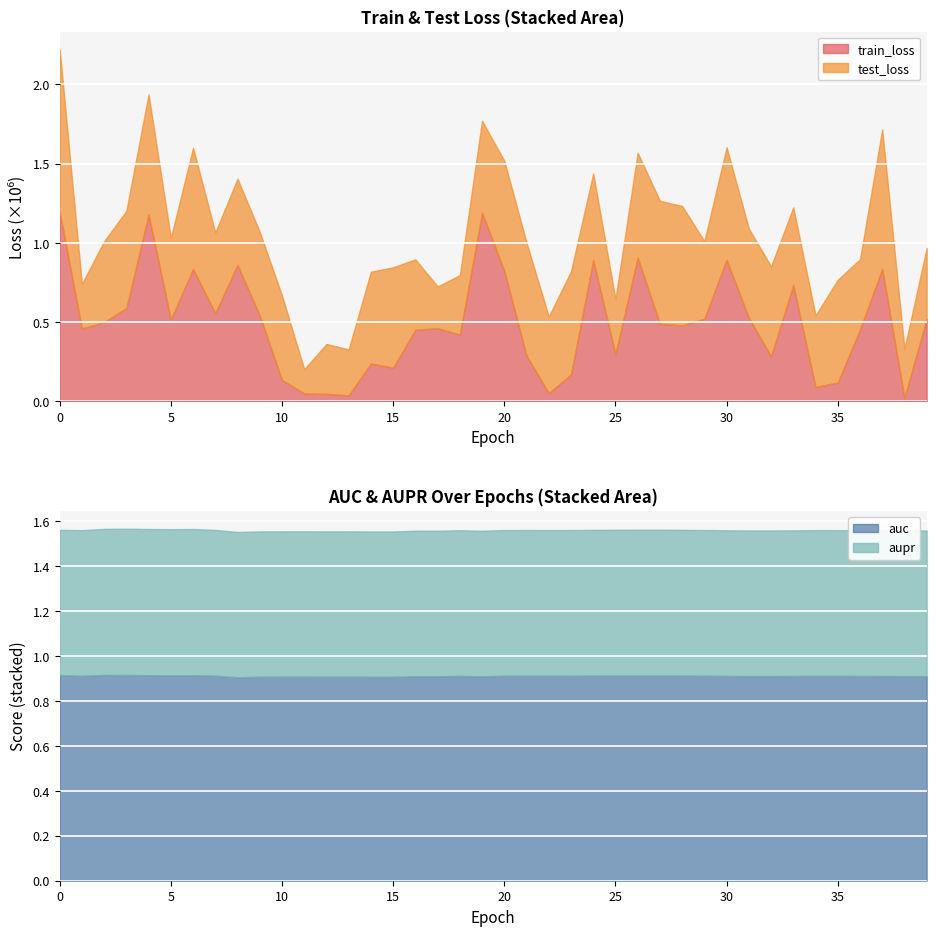

True or false: train_loss and aupr cross at least once.

False